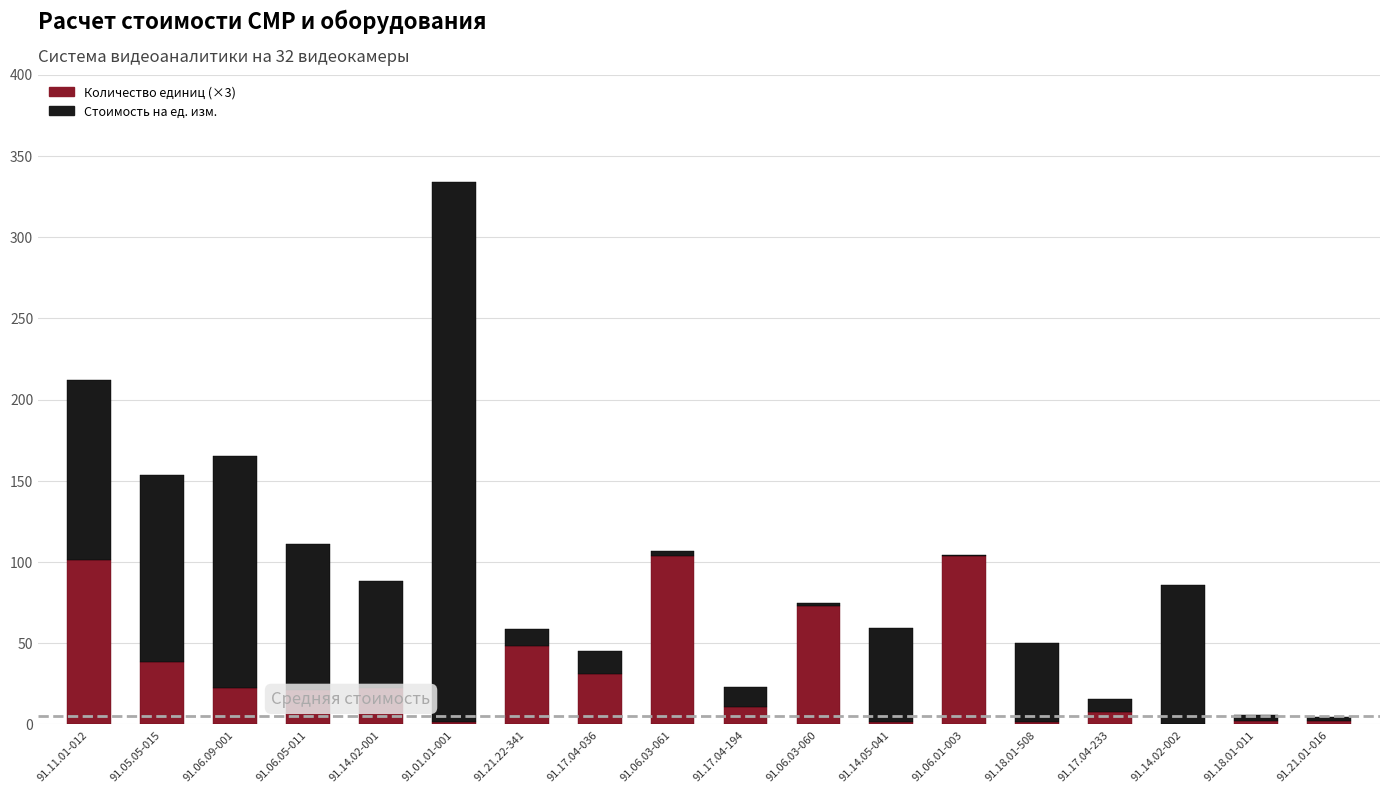

What is the total value across all series at 91.14.02-001?

88.2